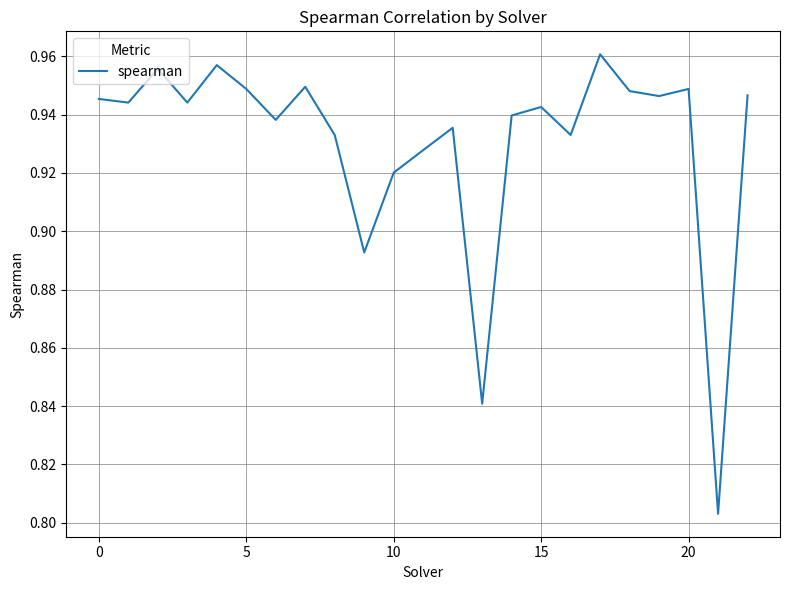

How many lines are shown in the chart?

1